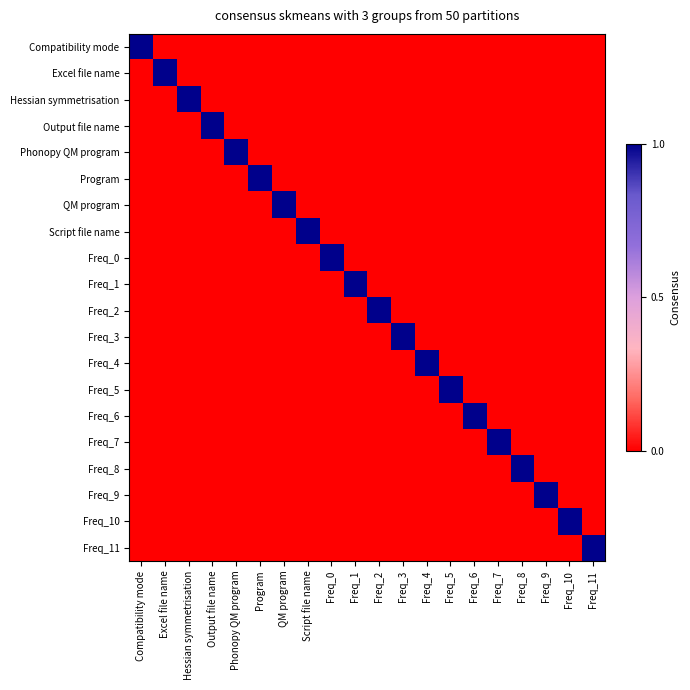

Count the number of data series in this chart.

20